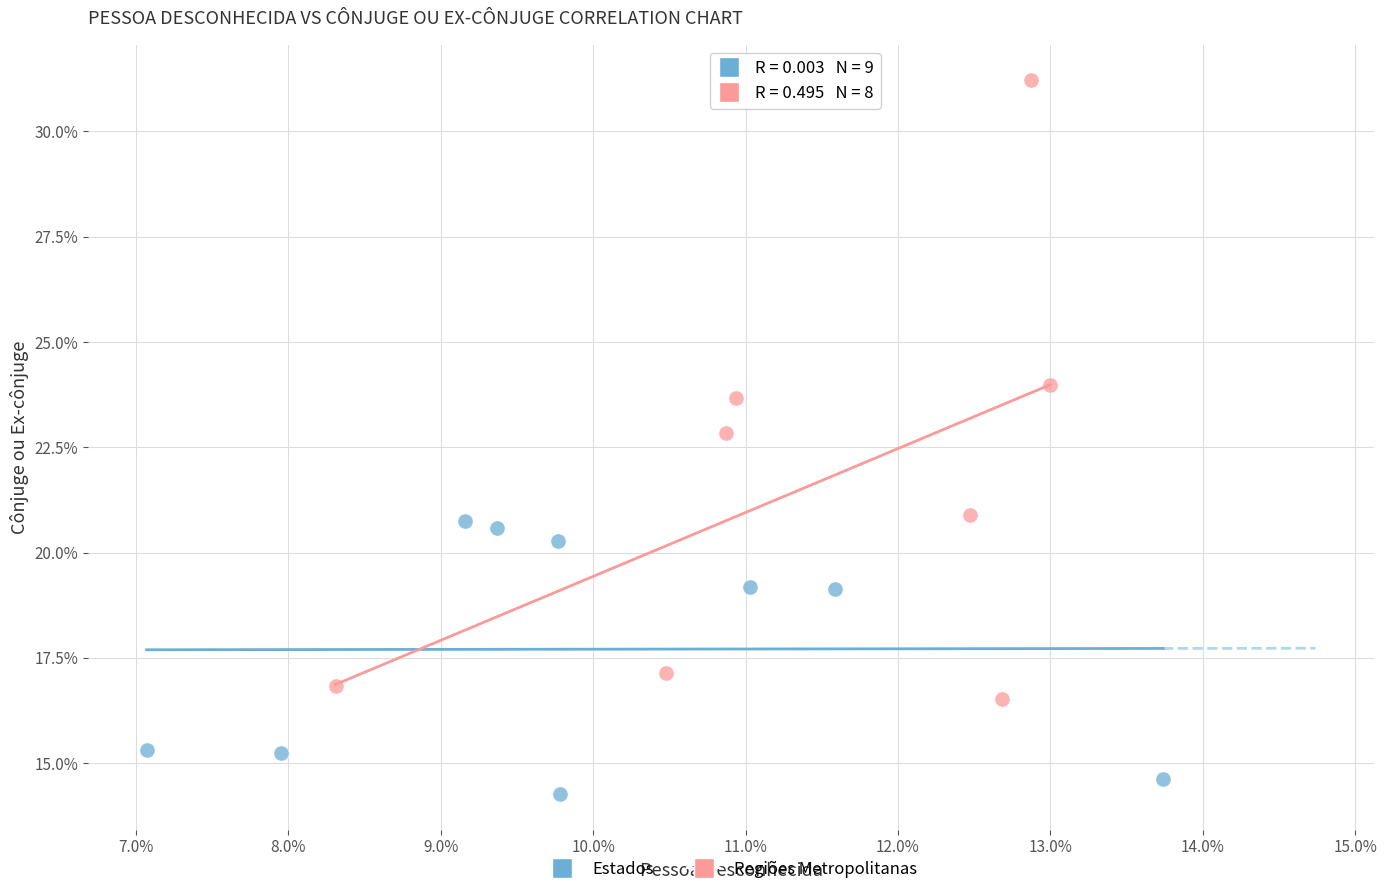

Which series has the largest Y range (max minus min)?

Regiões Metropolitanas